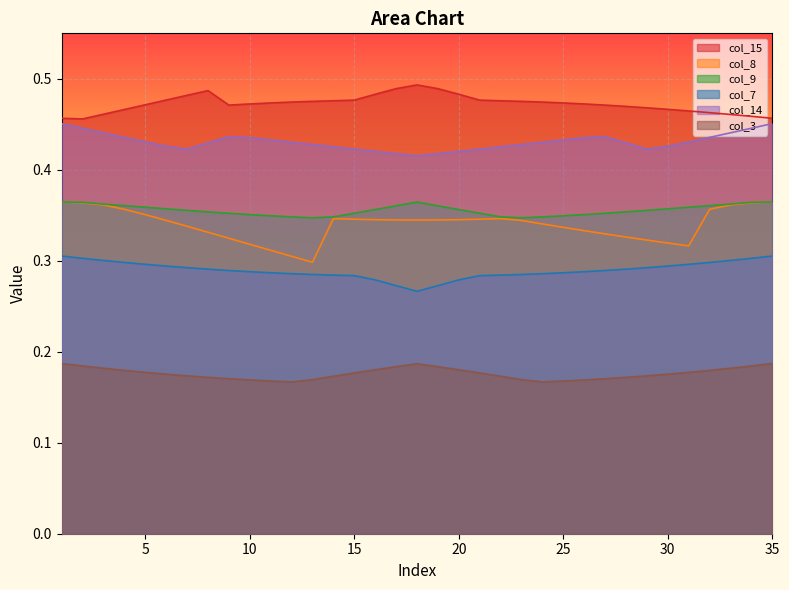

Rank the series at 30 from lowest to highest value.

col_3, col_7, col_8, col_9, col_14, col_15